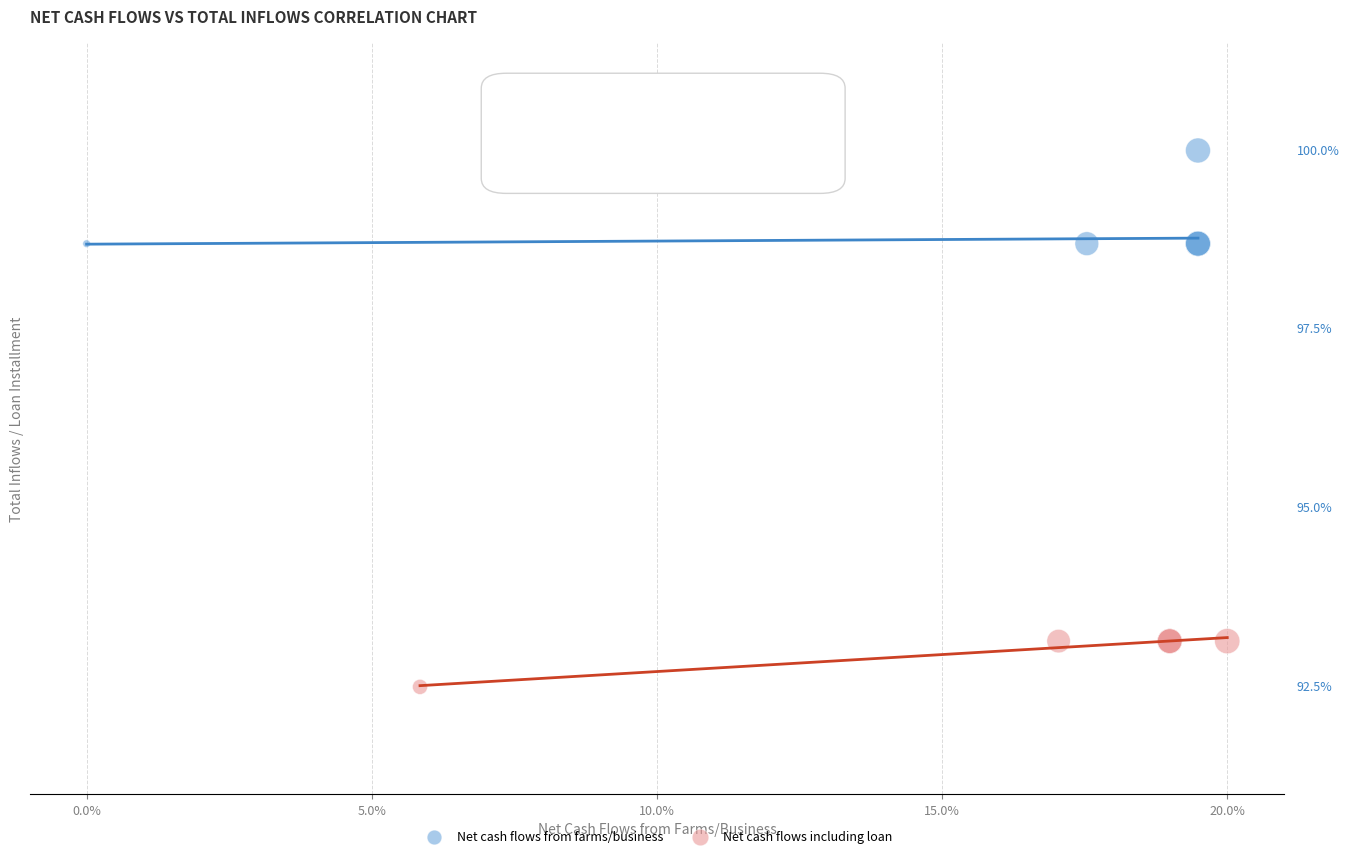

Which series contains the highest Y value?

Net cash flows from farms/business